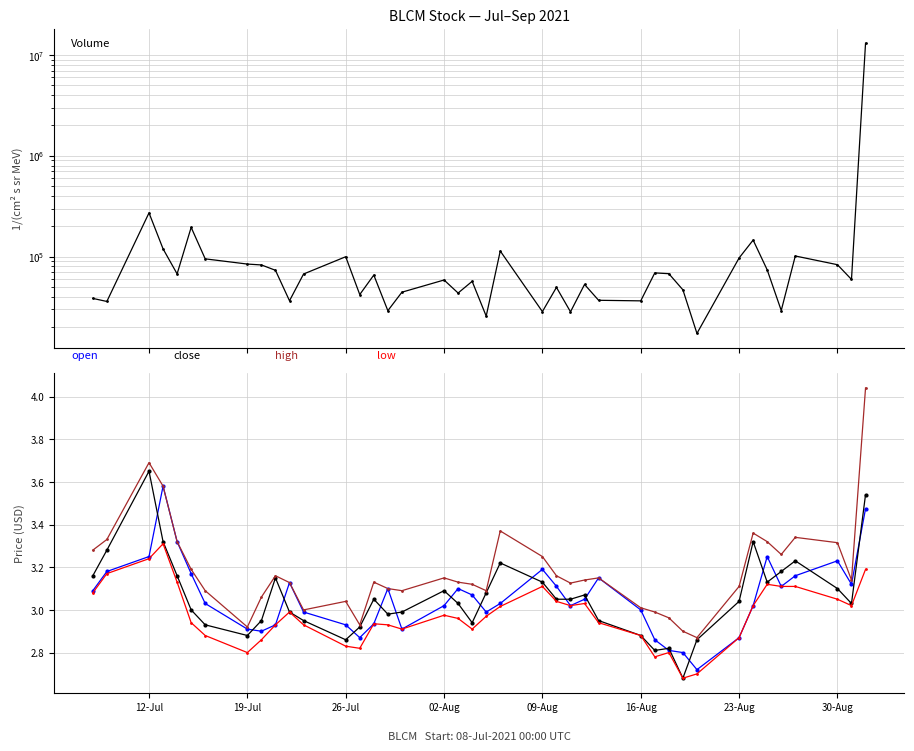

Which series has the largest total across all categories?

volume